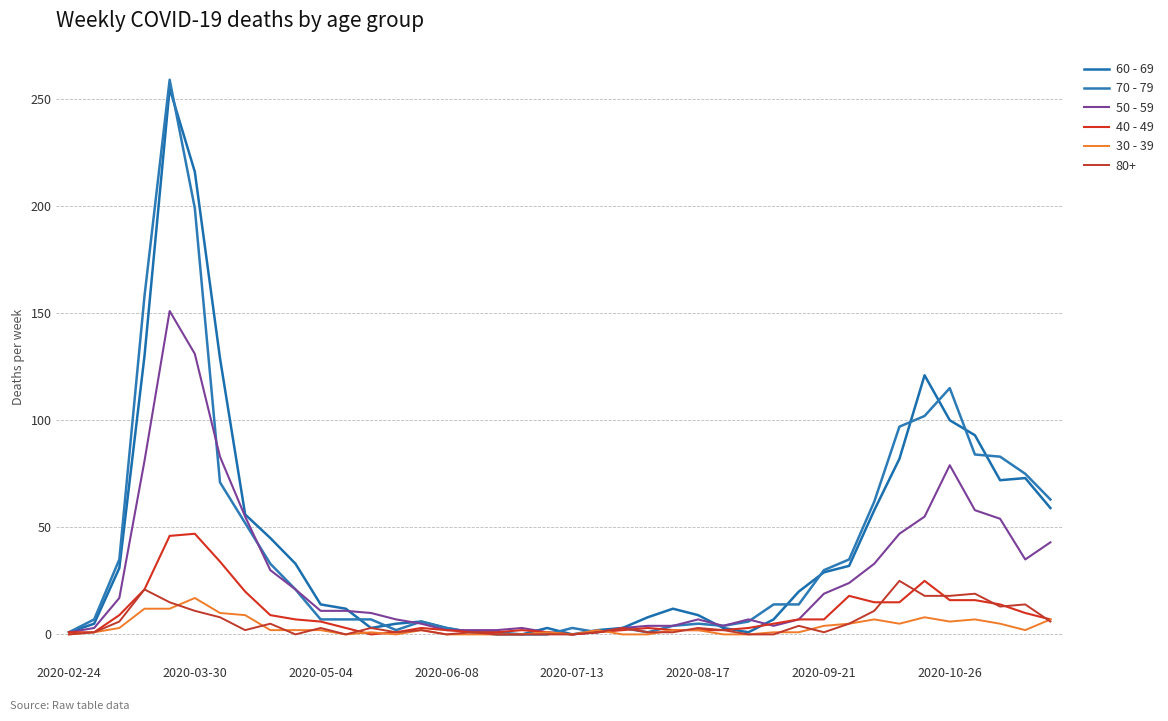

How many lines are shown in the chart?

6